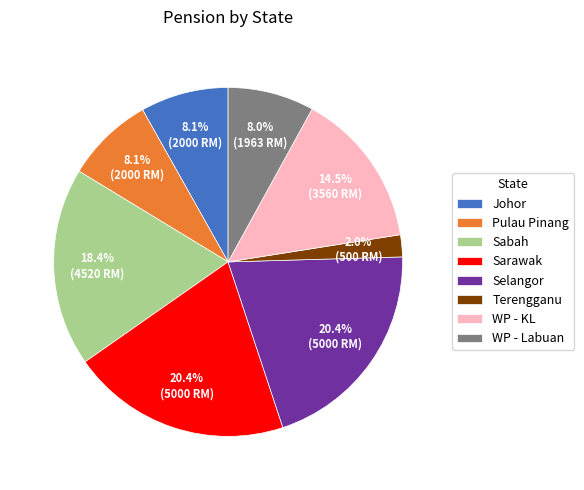

Is WP - Labuan the majority of the pie?

No